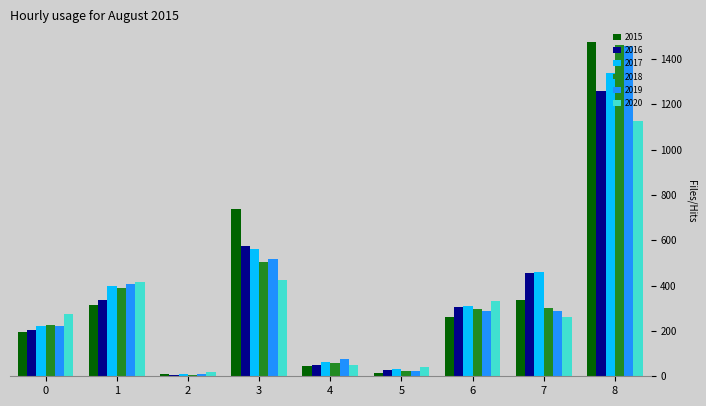

The value of 2015 at 3 is 738. True or false?

True